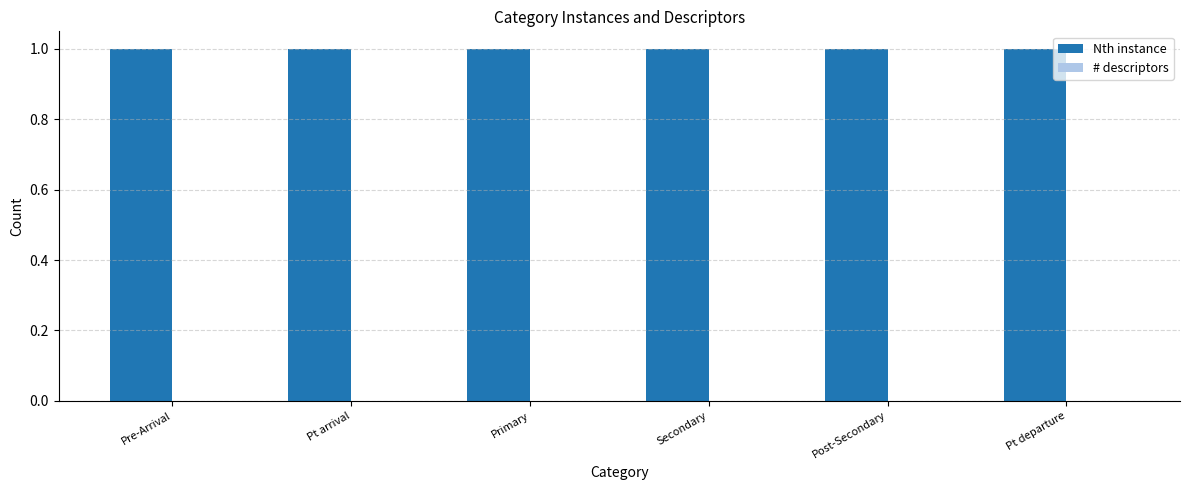

Is the value of Nth instance at Secondary greater than the value of # descriptors at Secondary?

Yes